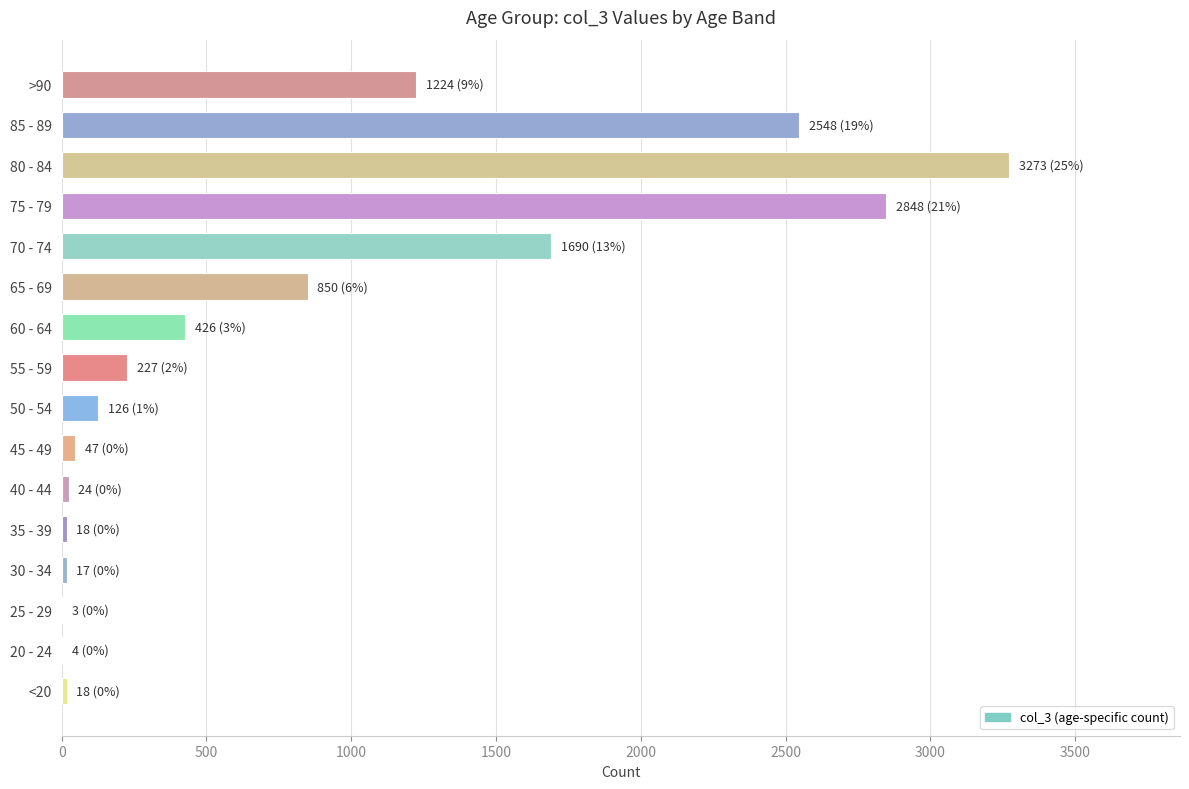

Where is the data nearest to the value 1638?

70 - 74